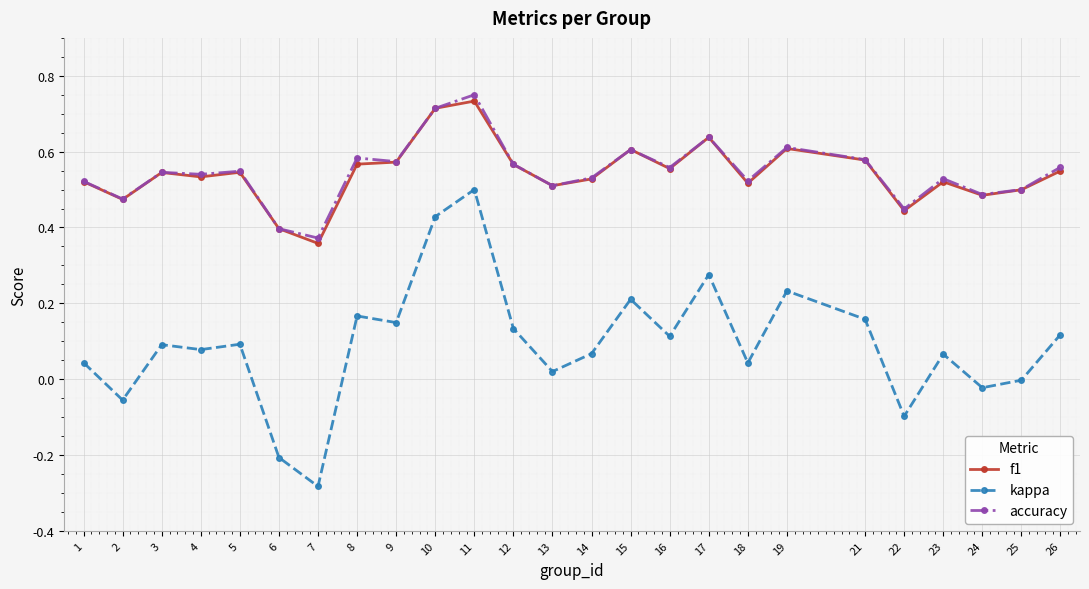

At which category does the chart reach its peak across all series?

11